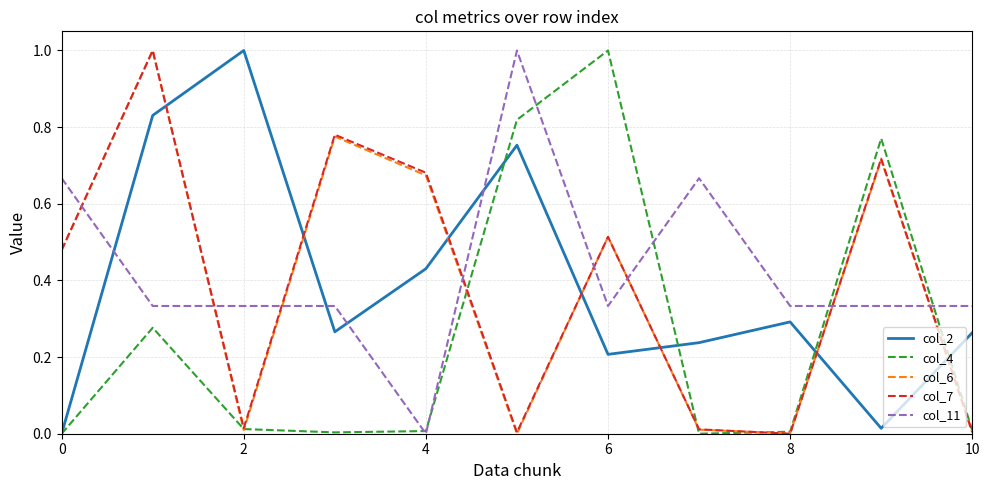

What is the maximum value shown in the chart?

1.0